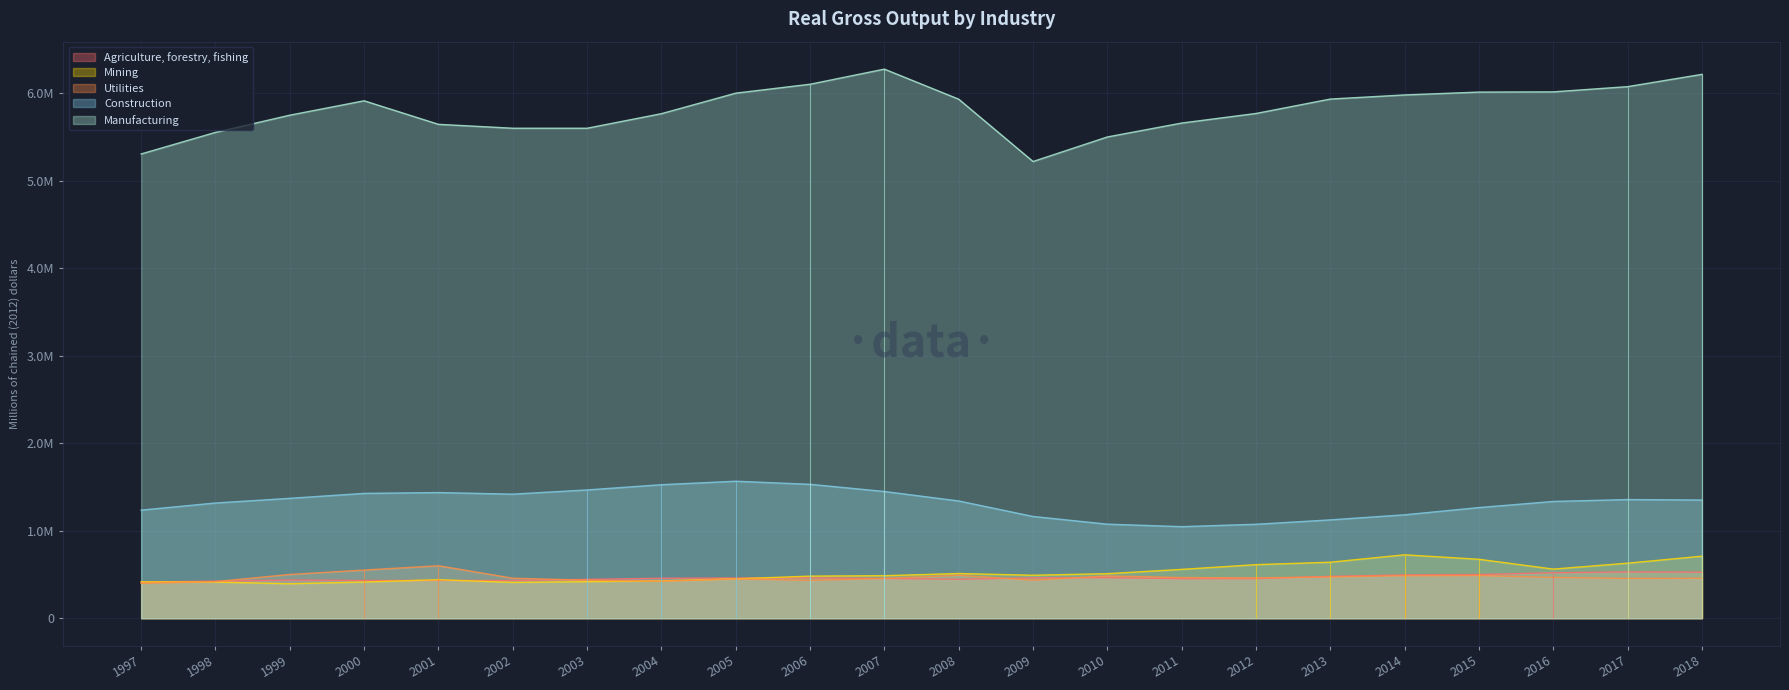

True or false: Construction has a value of 1566759 at 2005.

True